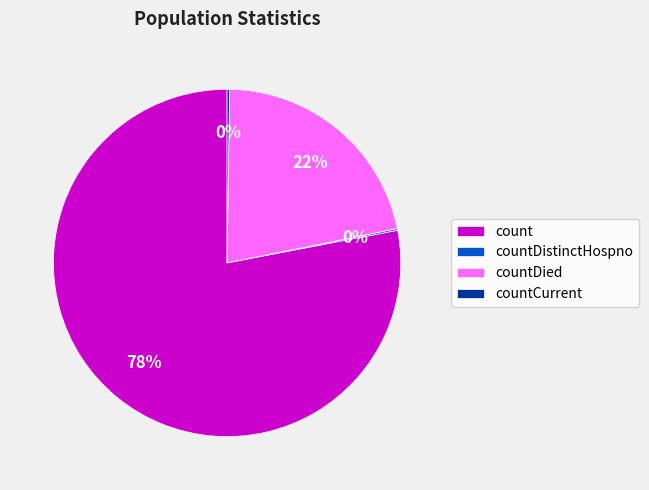

What is the largest slice in the pie chart?

count